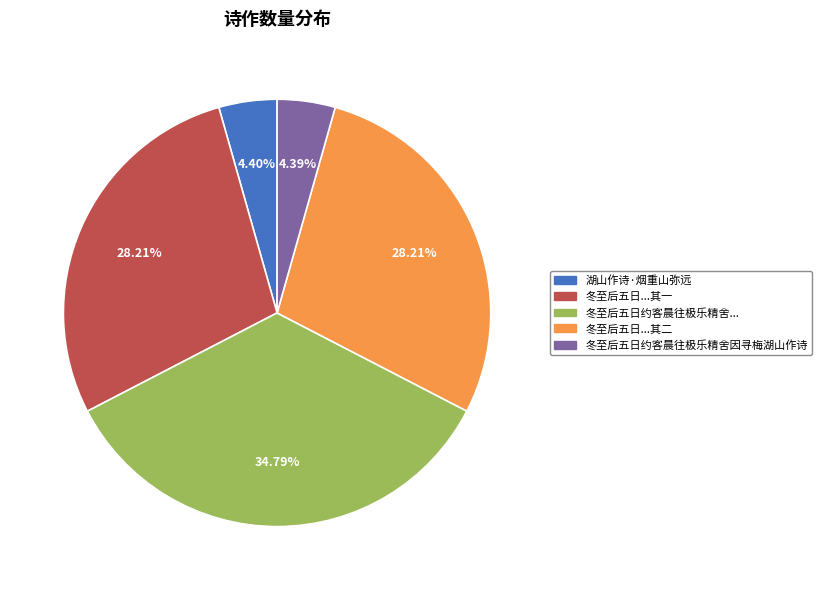

Is there any slice that represents more than half of the pie?

No